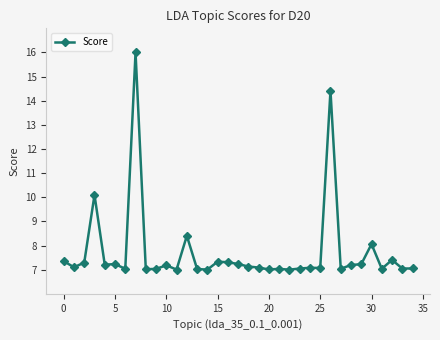

What is the maximum value shown in the chart?

16.0